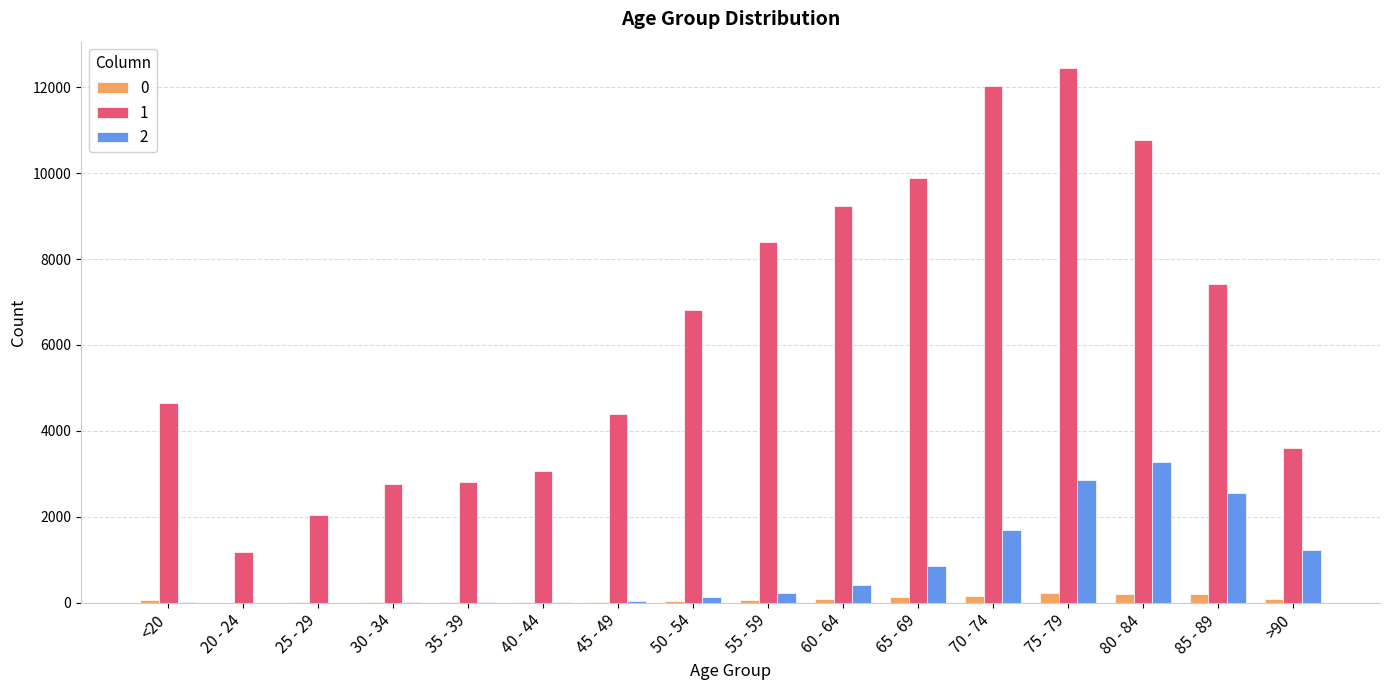

What is the greatest value displayed?

12434